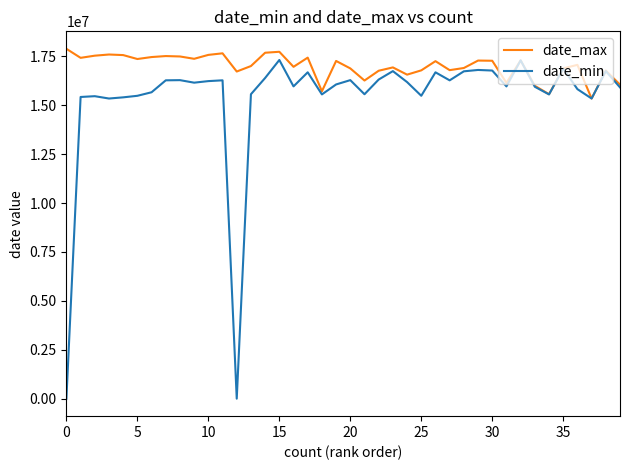

What is the greatest value displayed?

17880828